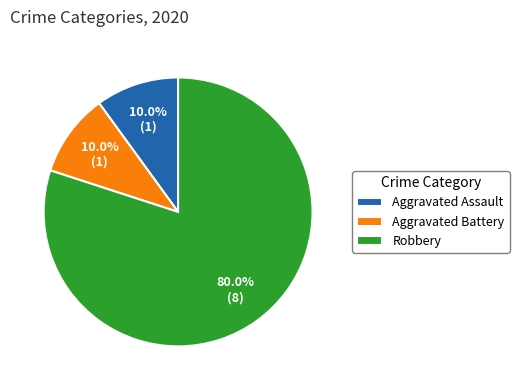

Which slice is the largest?

Robbery